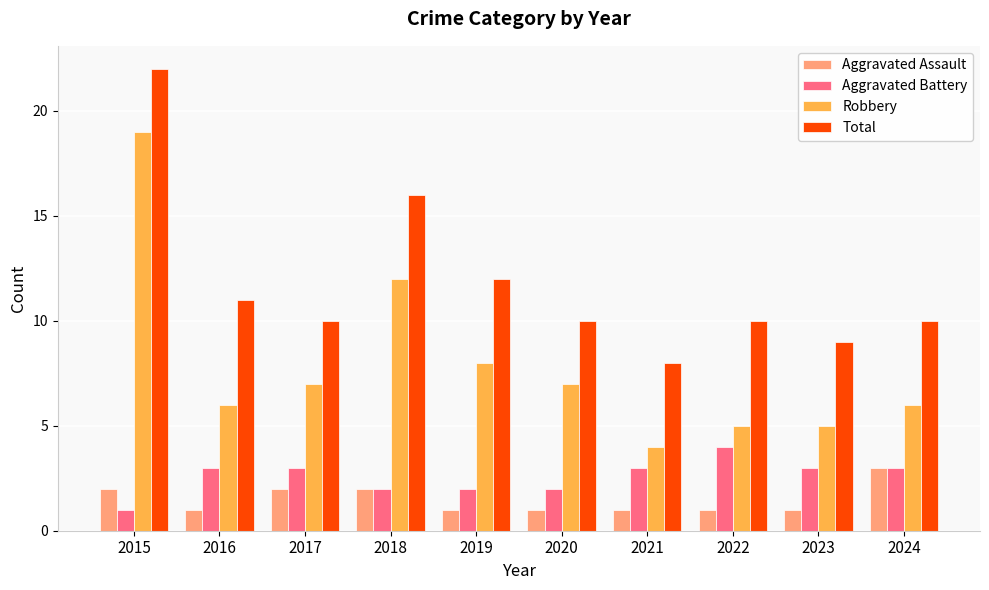

What is the value of the Aggravated Assault bar at the 9th from the left?

1